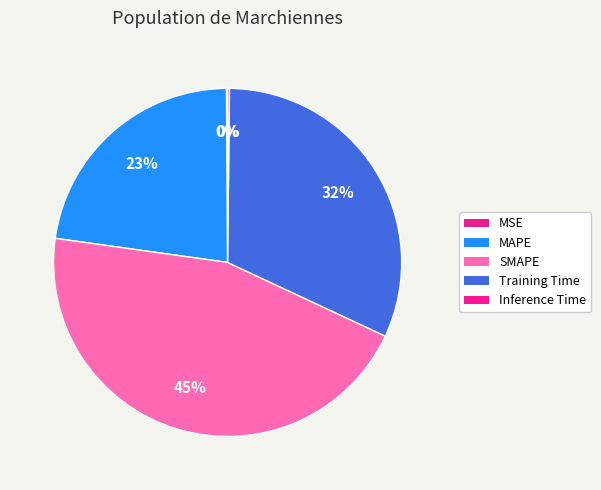

To the nearest percent, what is the difference between the MAPE and MSE slice percentages?

23%